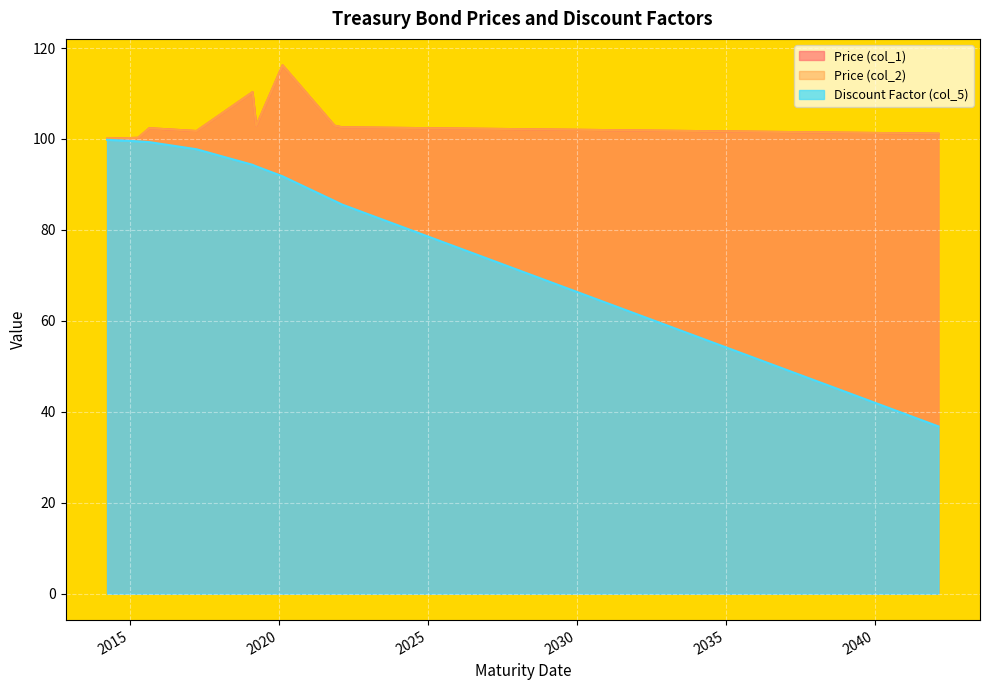

What is the lowest value of the Discount Factor (col_5) series?

36.8